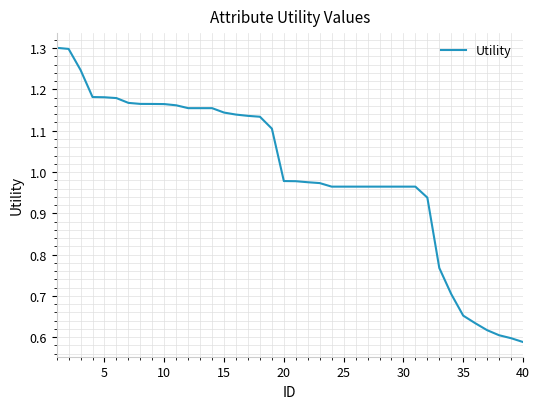

What is the greatest value displayed?

1.3